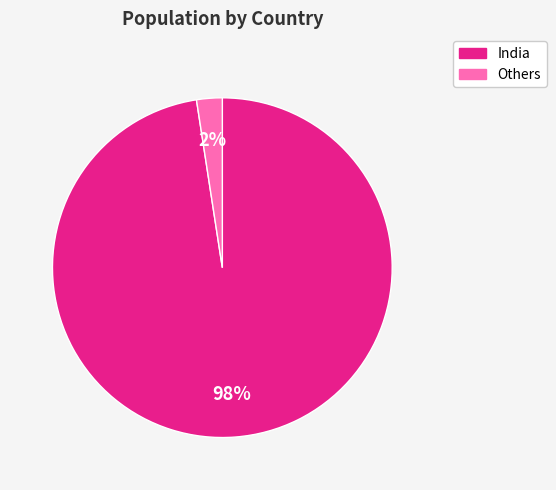

Does any single category account for the majority?

Yes